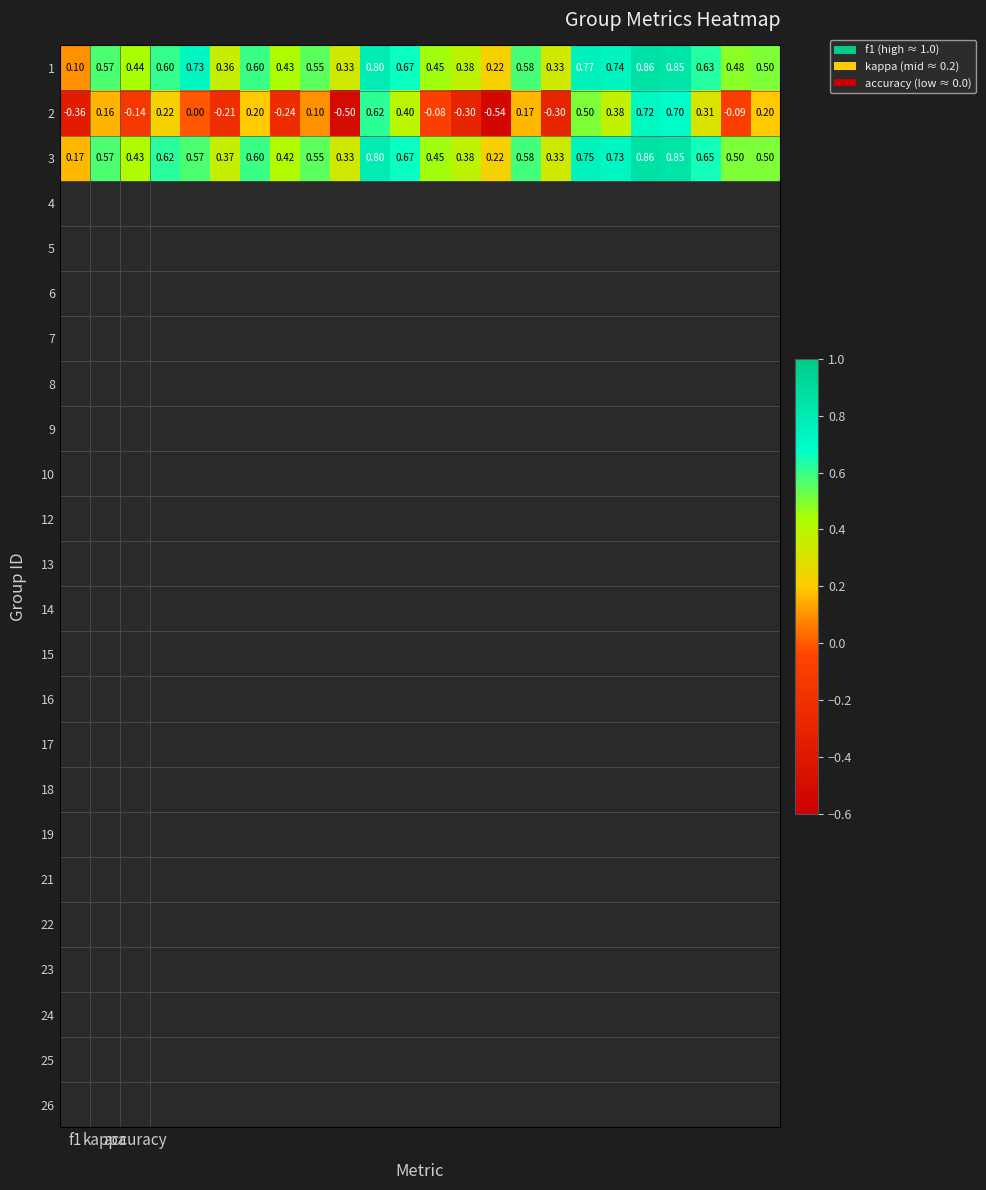

How many data points does each series have?

24